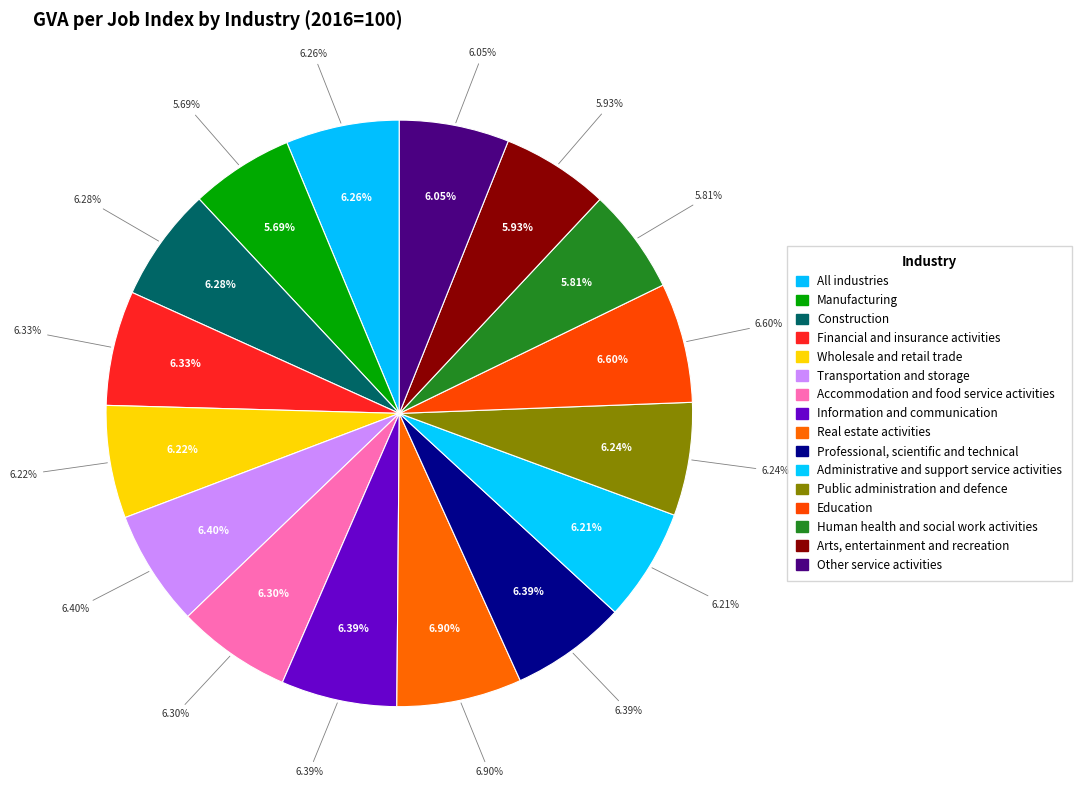

What is the change in value from Manufacturing to Professional, scientific and technical?

+11.2